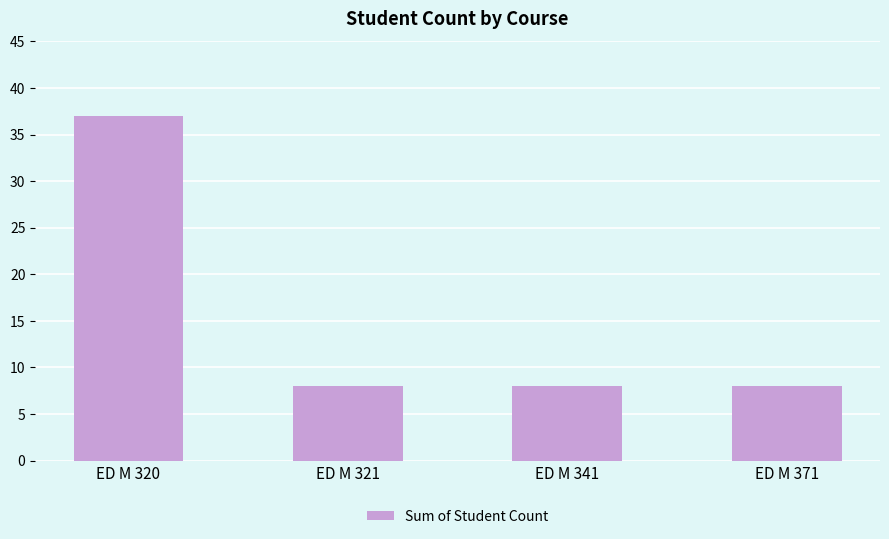

Read the value at ED M 321.

8